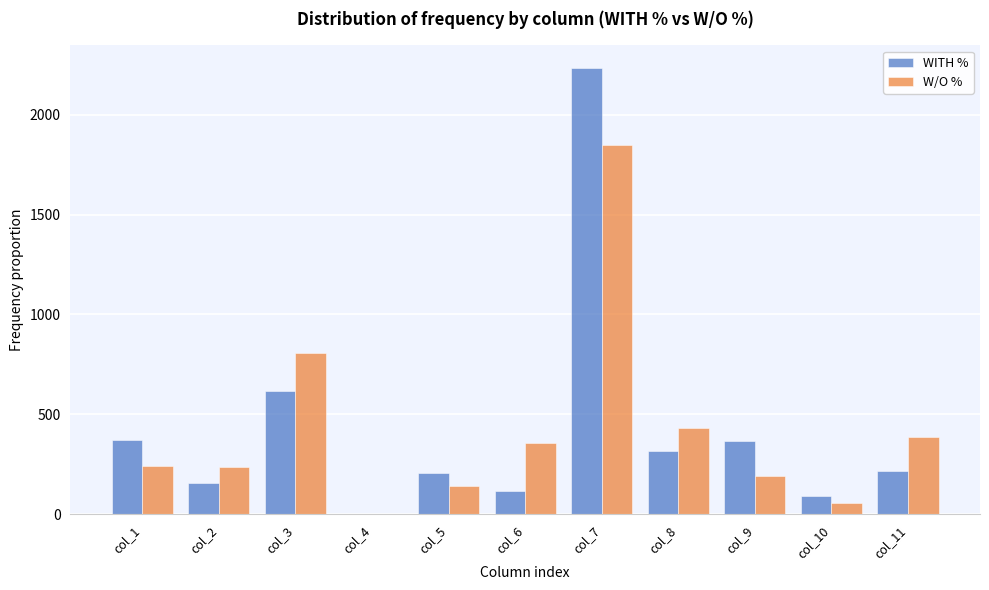

What is the sum of all W/O % values?

4700.0